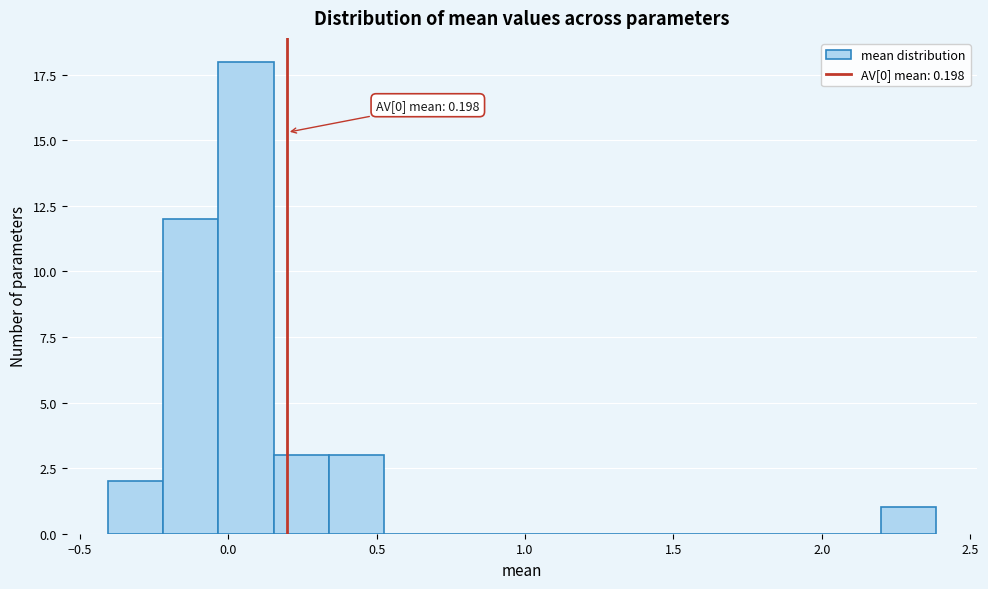

Read against the x-axis, roughly where is the centre of the tallest bar?

0.05